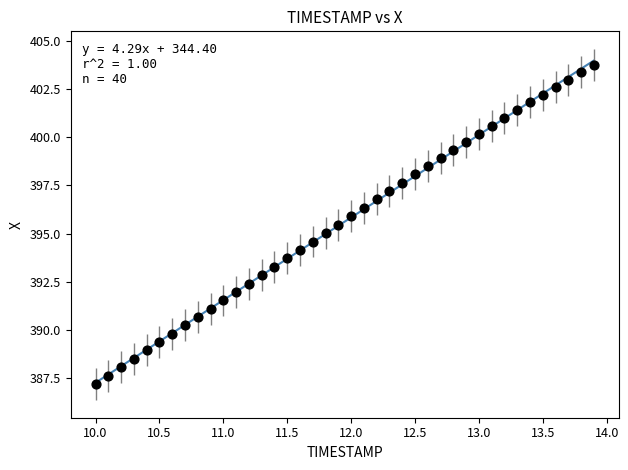

What is the range of X values (max minus min)?

3.9